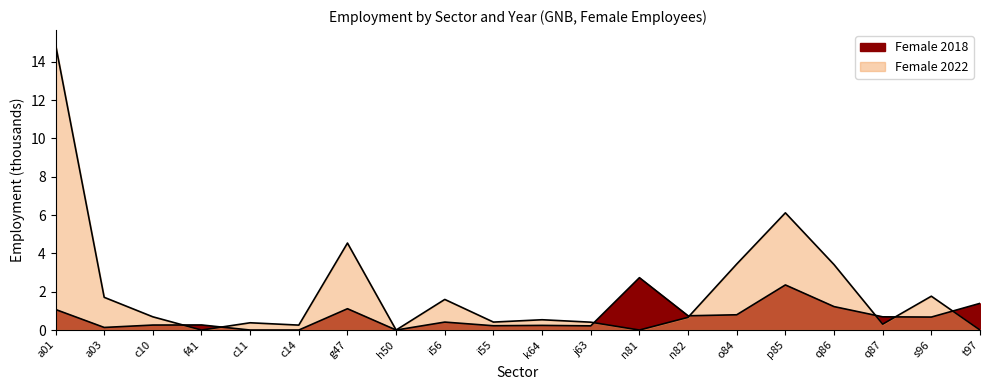

Read the Female 2018 value at c10.

0.3